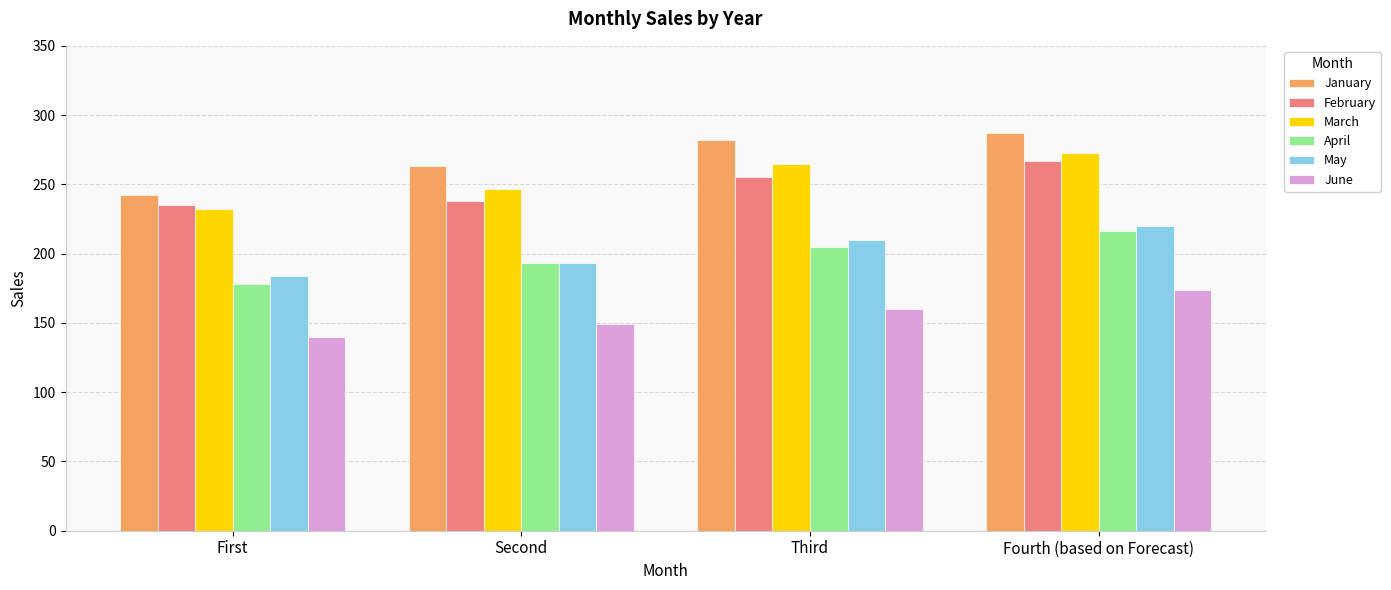

The value of January at Third is 113.4. True or false?

False